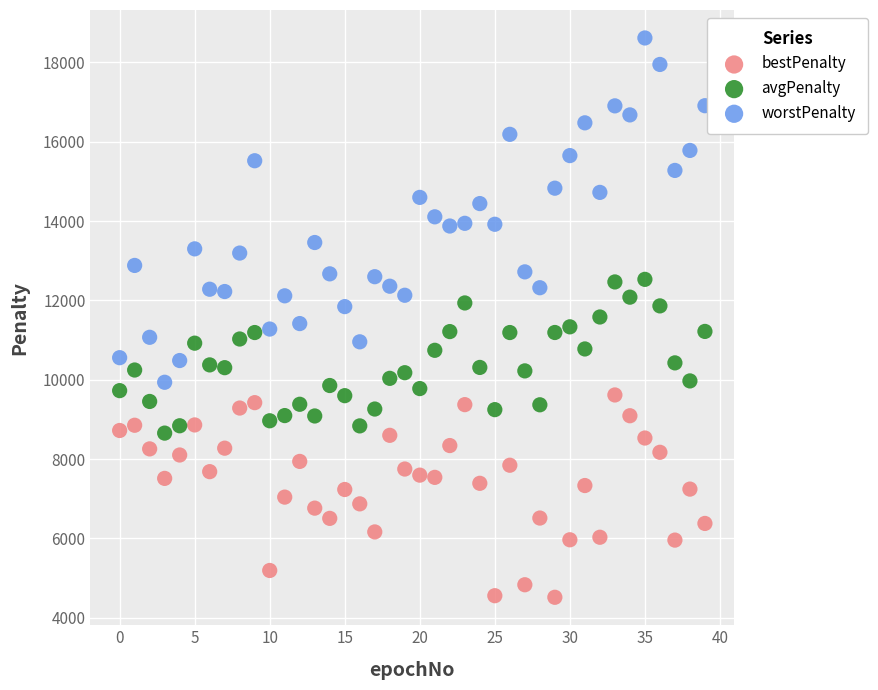

Which series contains the lowest Y value?

bestPenalty